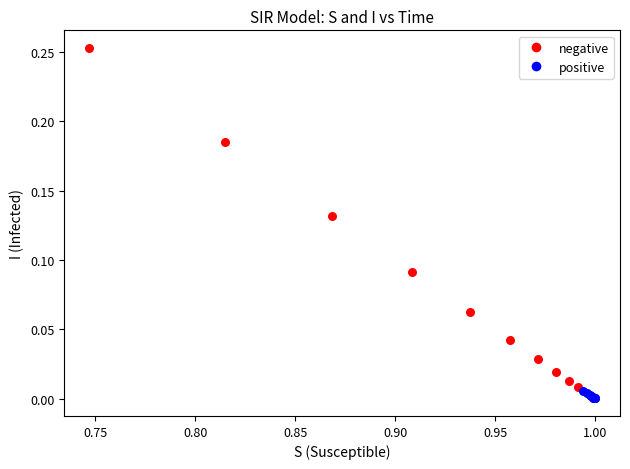

Which series has the largest Y range (max minus min)?

negative